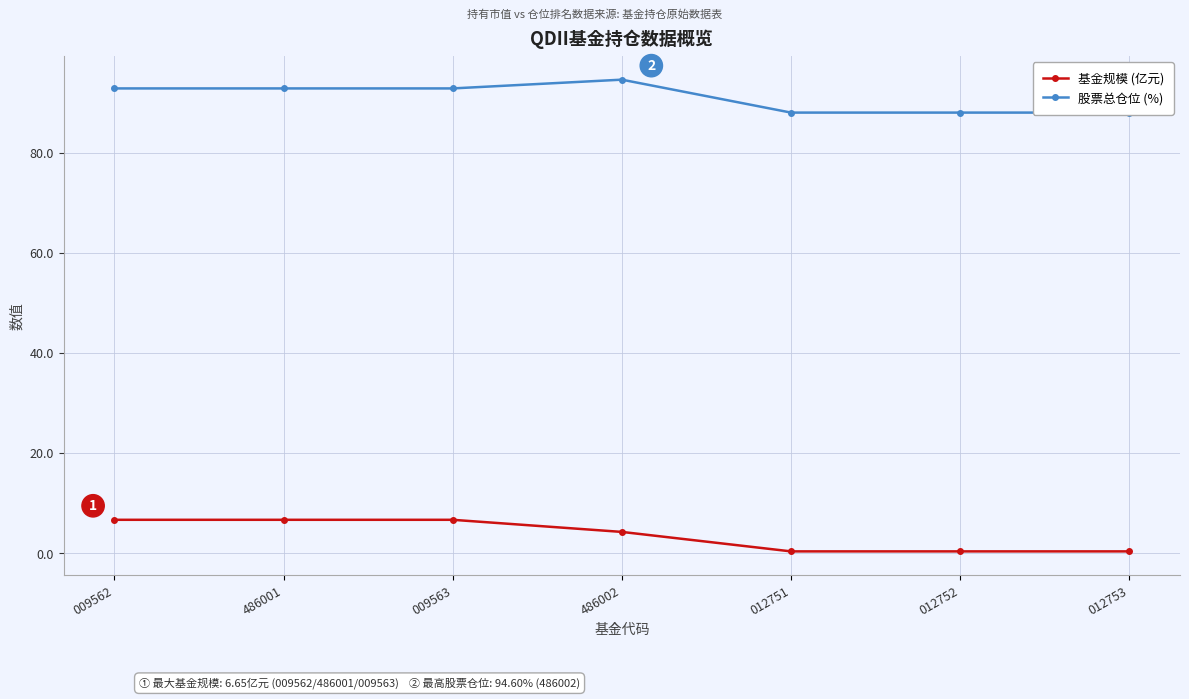

True or false: 基金规模 (亿元) and 股票总仓位 (%) cross at least once.

False